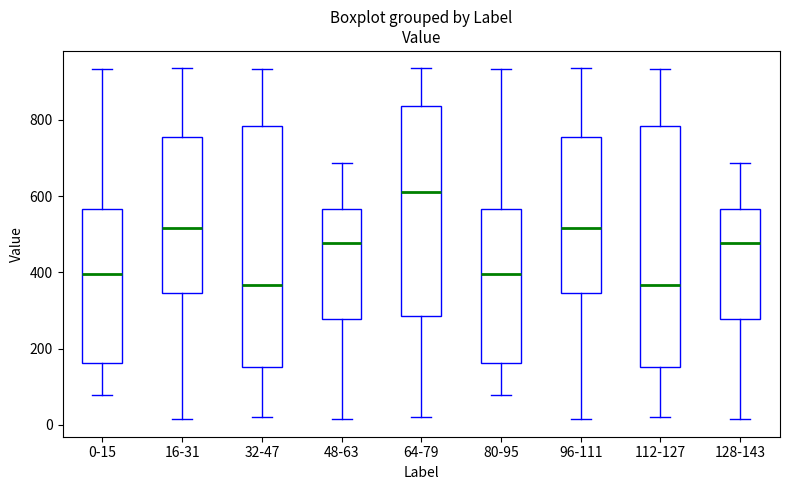

Where does the median line of the box for 96-111 sit on the y-axis? The values are not printed on the chart, so give them approximately, as read against the axis.

520